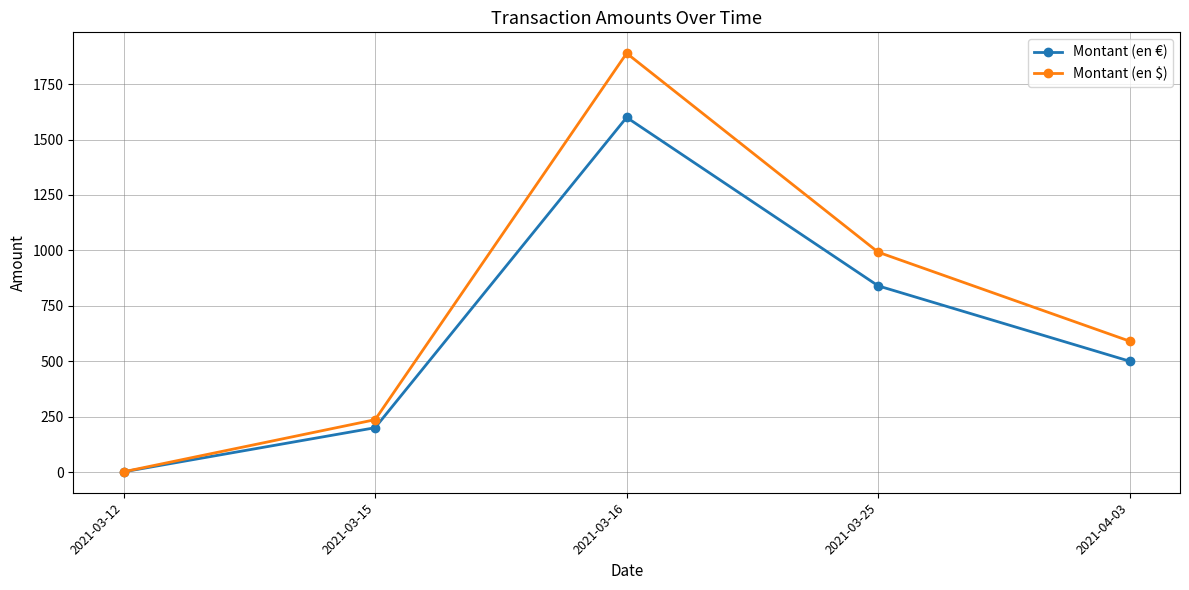

What is the sum of the Montant (en €) values at 2021-03-25 and 2021-03-12?

841.0